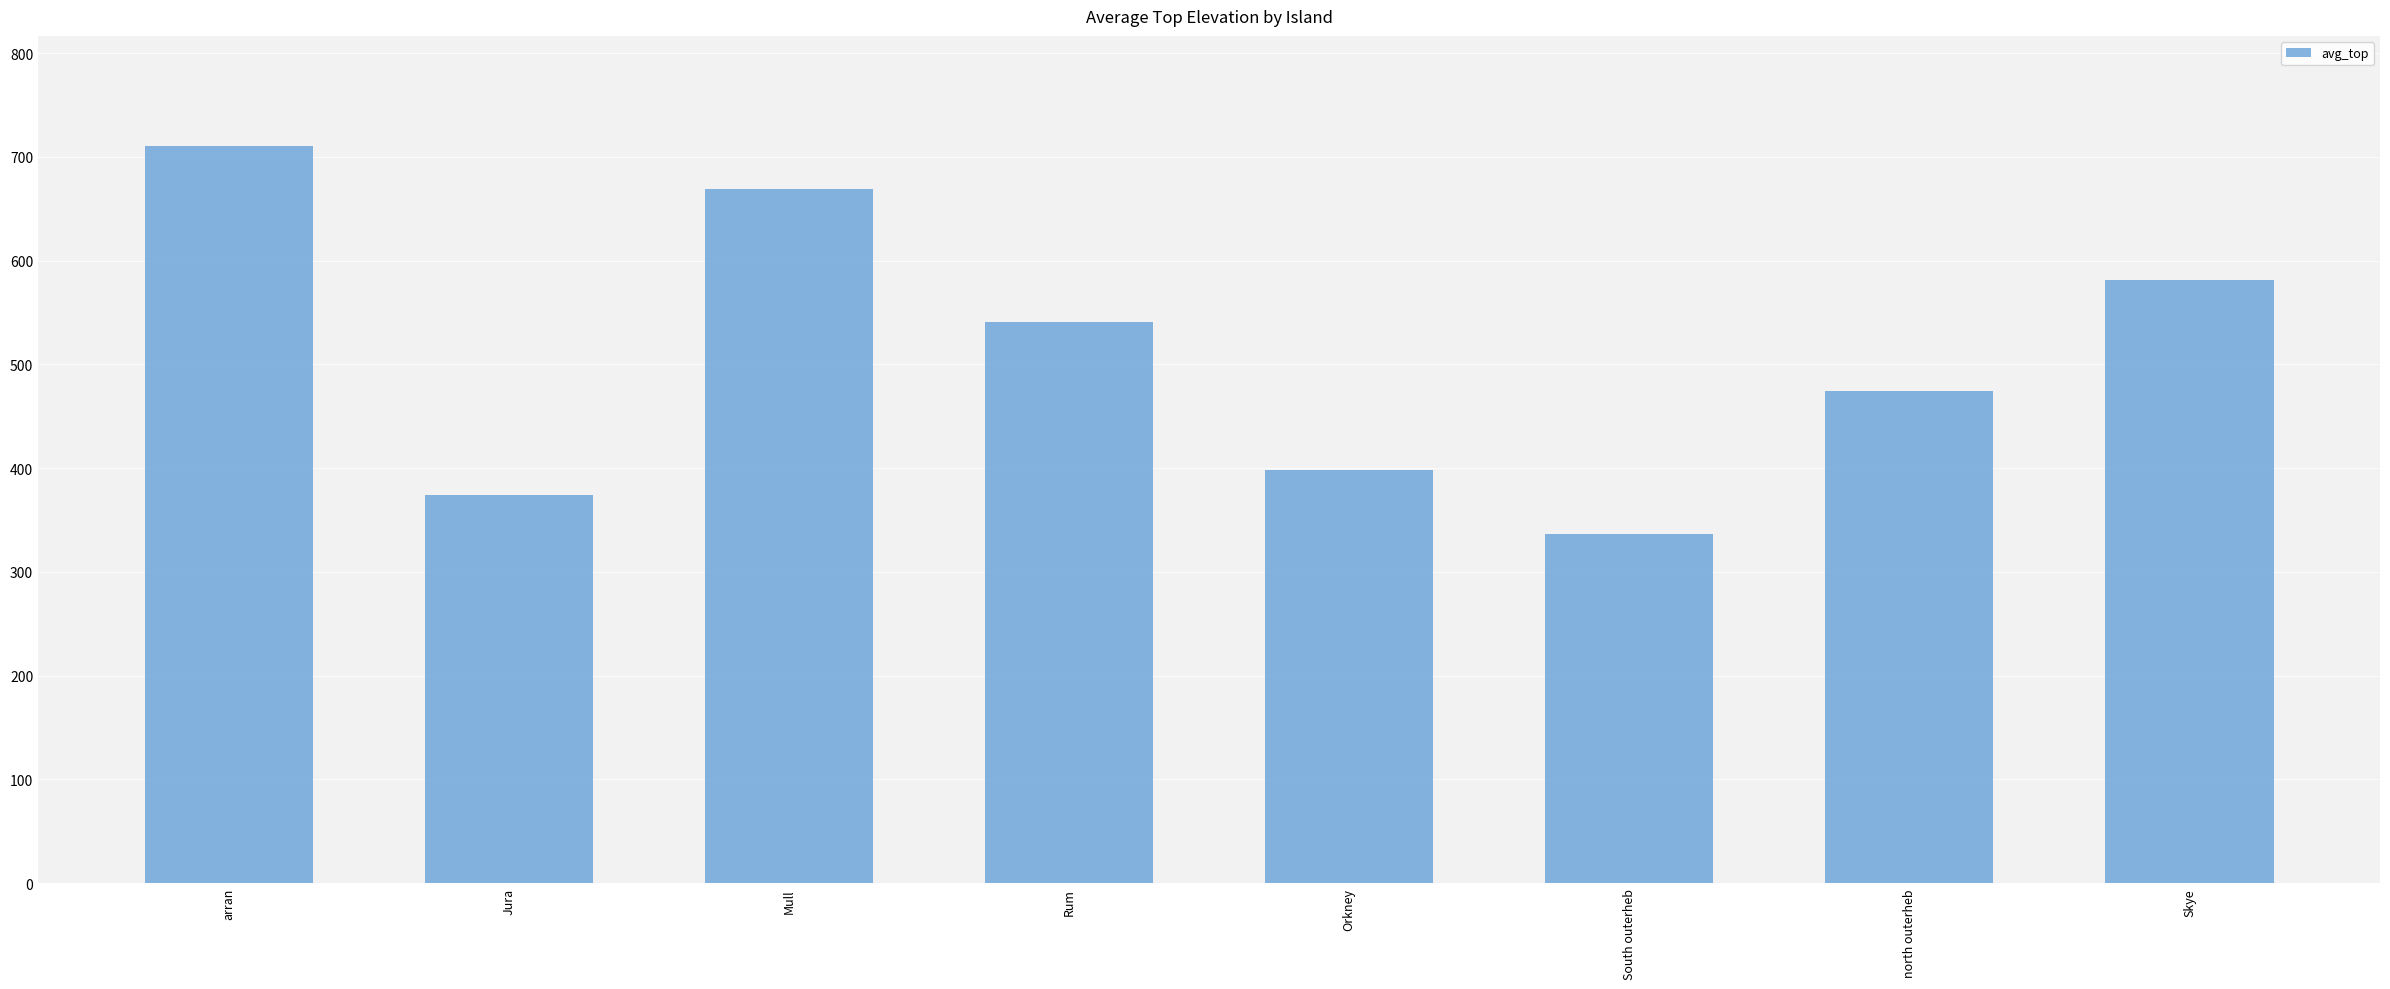

What position from the left is Rum?

4